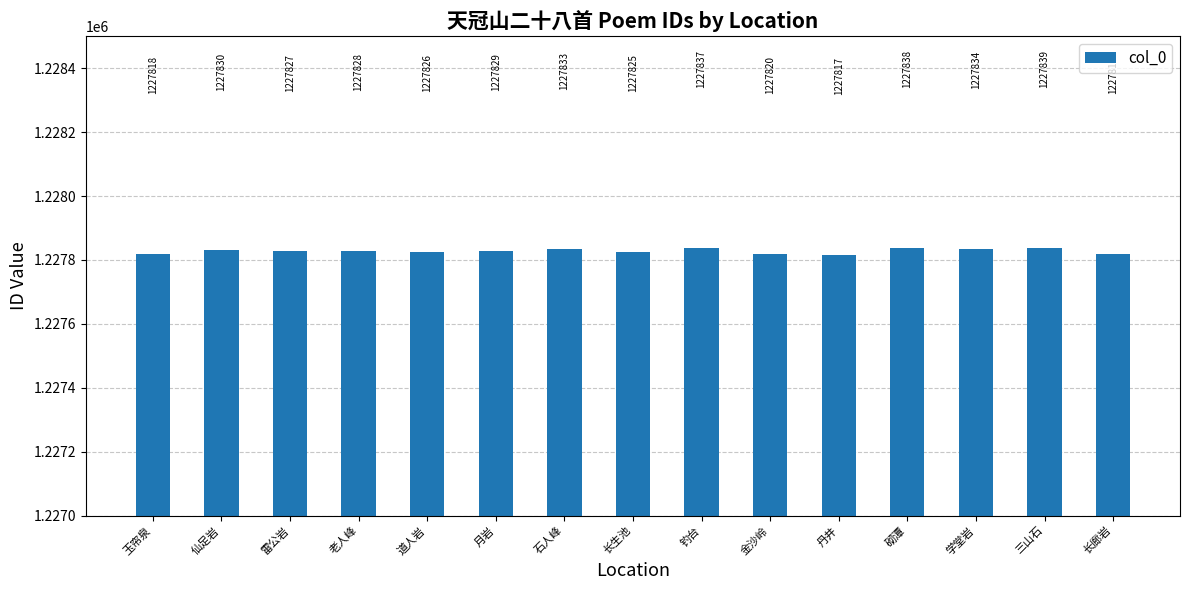

What is the smallest value displayed?

1227817